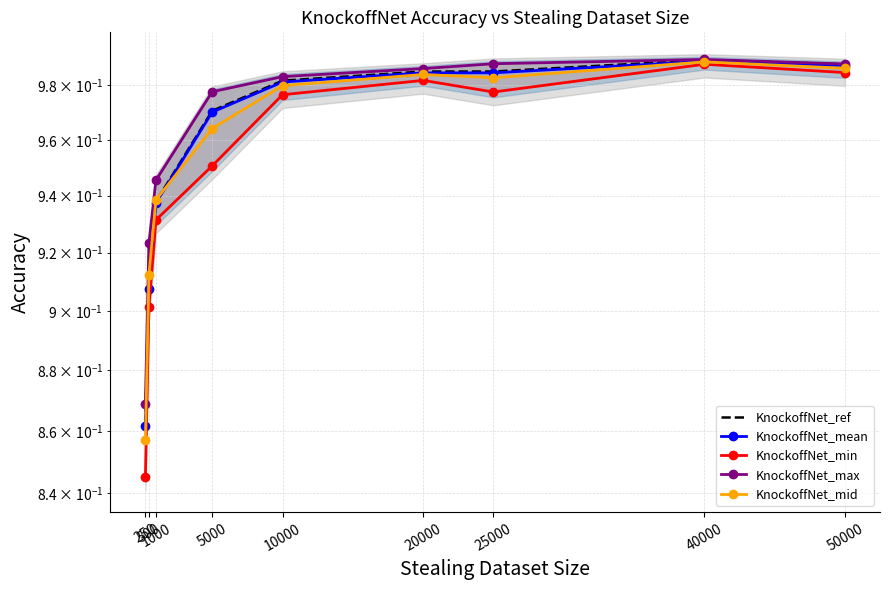

True or false: KnockoffNet_min and KnockoffNet_ref cross at least once.

False